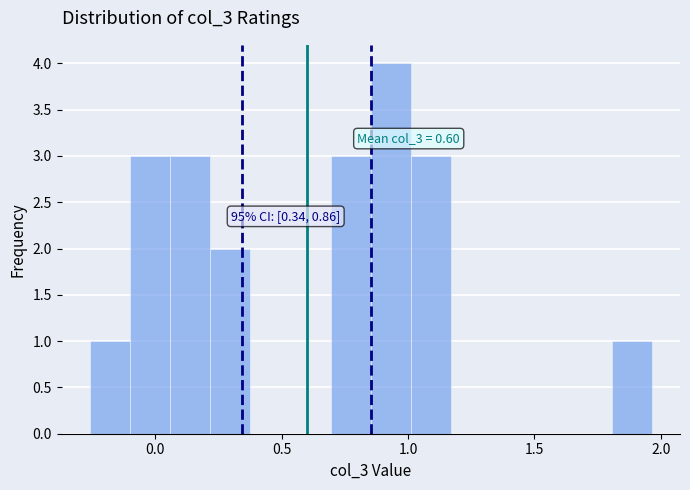

Around what value on the x-axis is the tallest bar? Give the approximate position of its centre, as read against the axis.

0.95